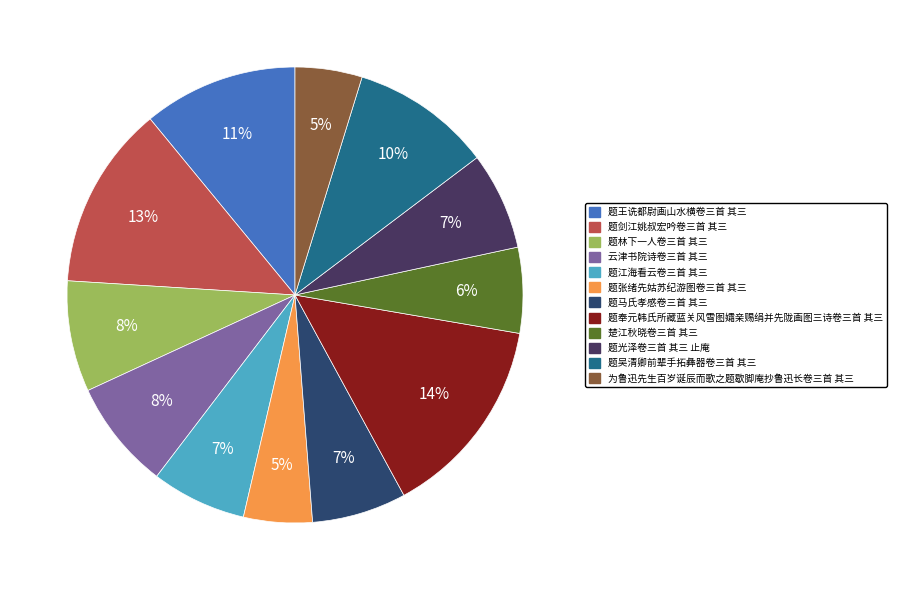

To the nearest percent, what is the average slice percentage?

8%